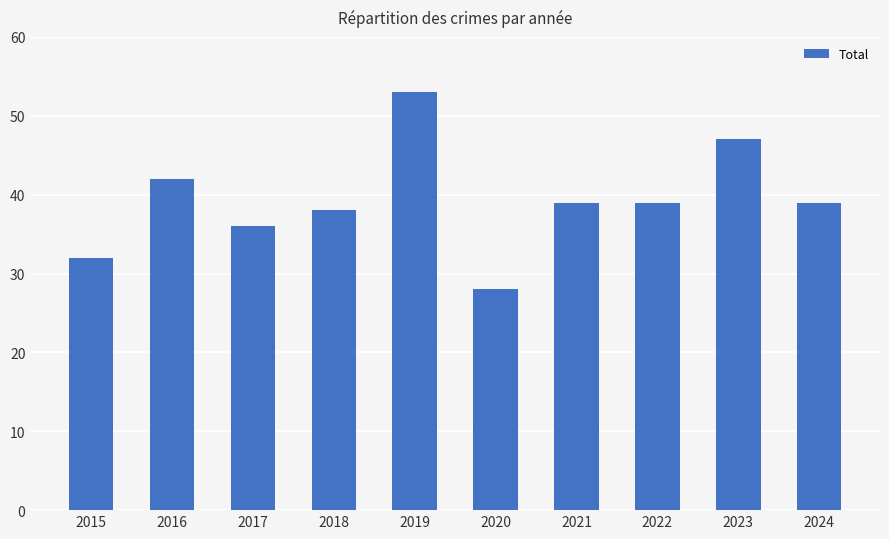

What is the value of the 8th bar from the left?

39